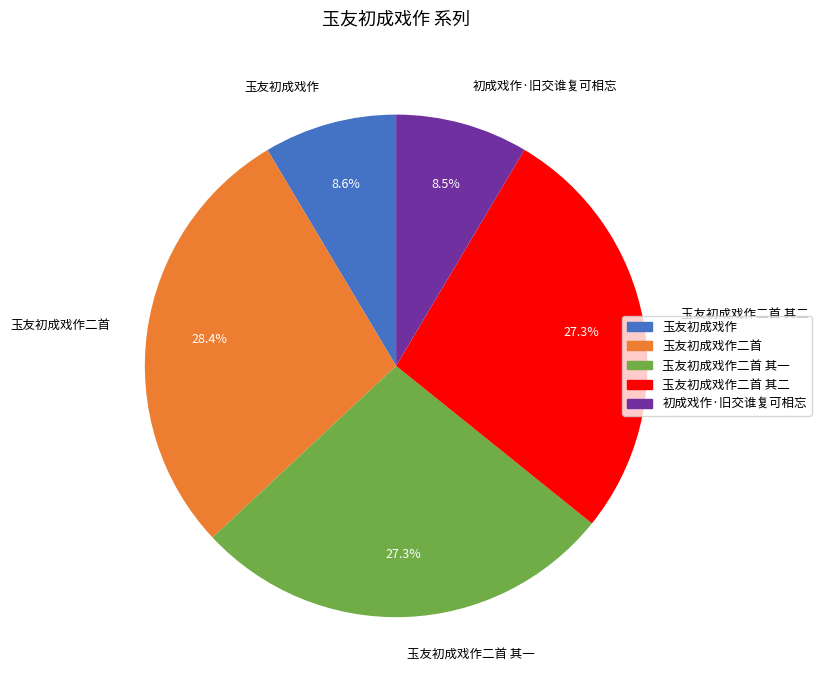

Is there a majority slice in this chart?

No